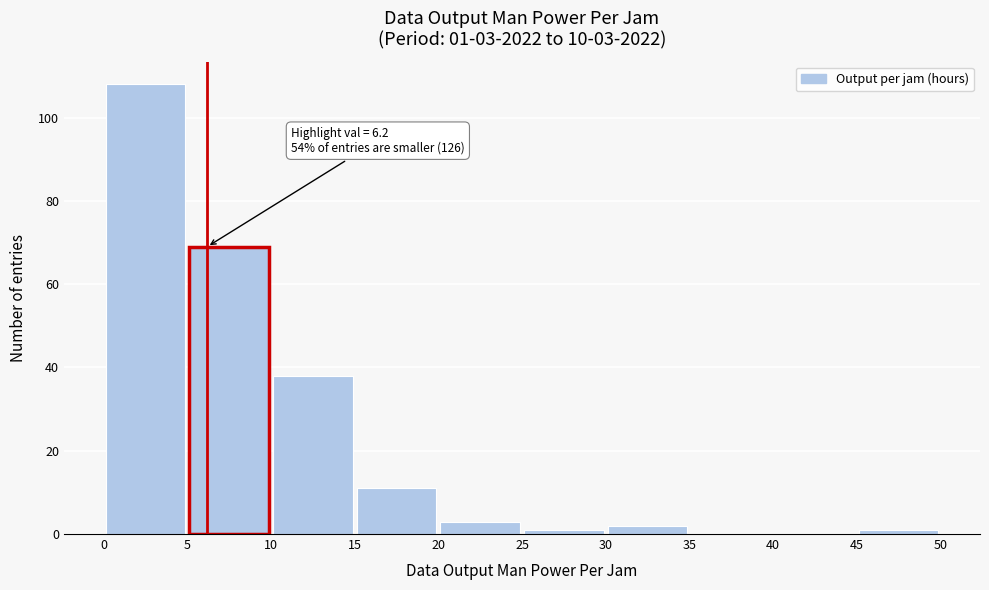

Over which range of the x-axis is the bar tallest?

0 to 5